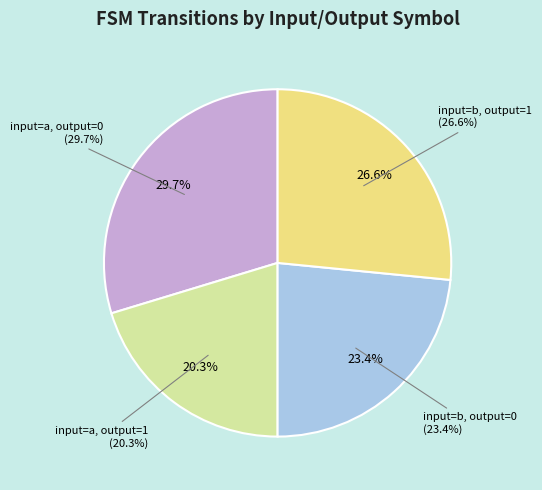

Is it true that input=a, output=0 is 35% of the pie?

False